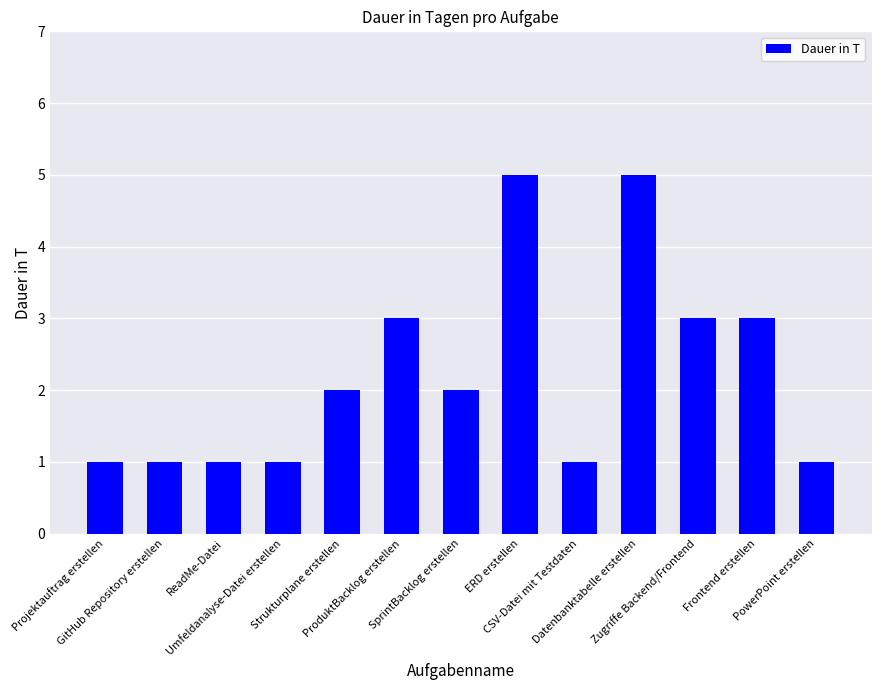

How many categories are shown in the chart?

13